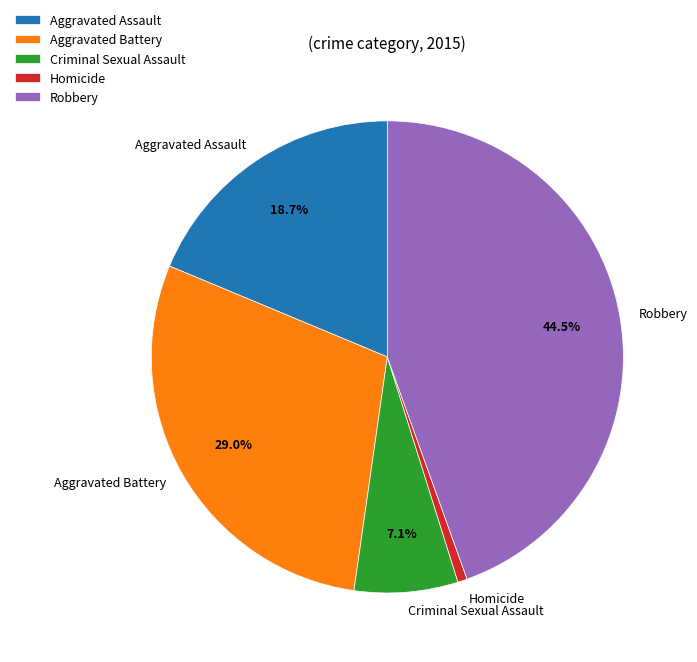

To the nearest percent, what percentage of the pie is Criminal Sexual Assault?

7%